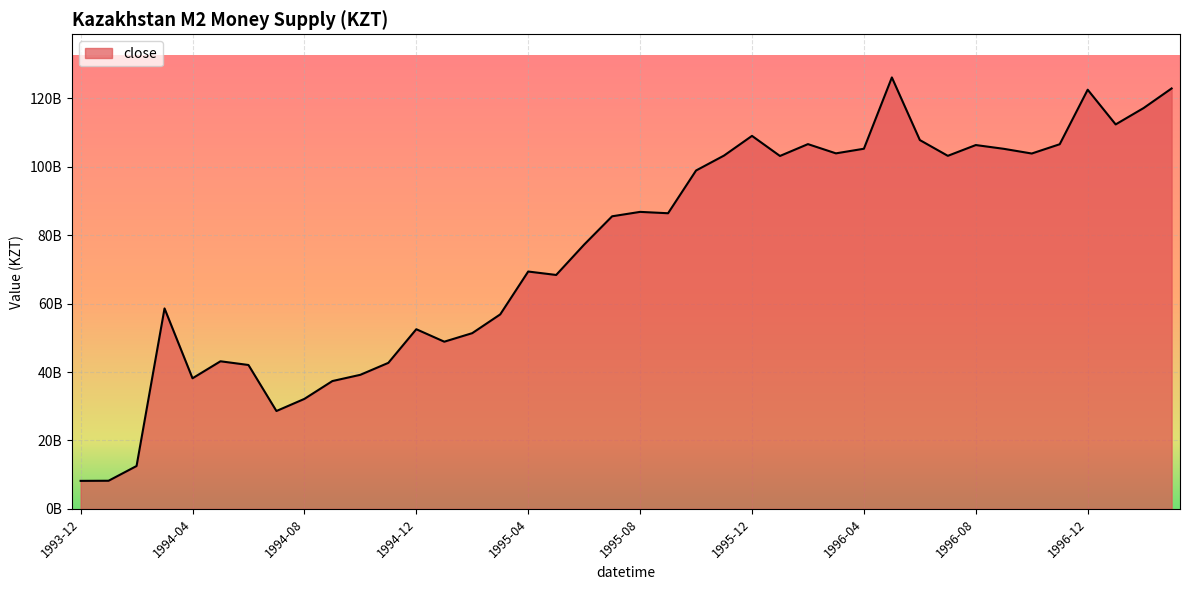

Does the chart display data point markers on the line(s)?

No